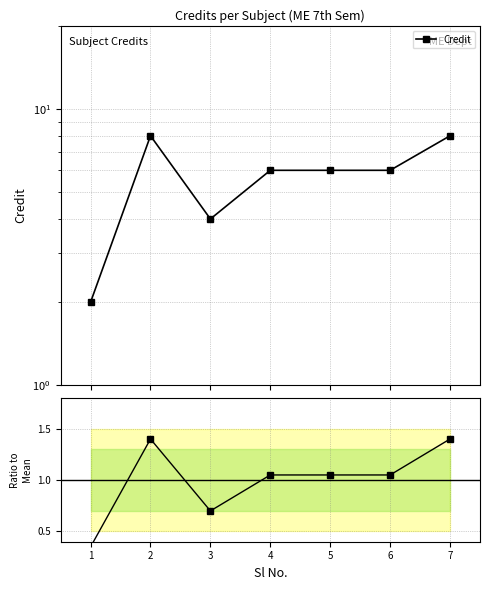

What is the average value of the Credit / Mean series?

1.0